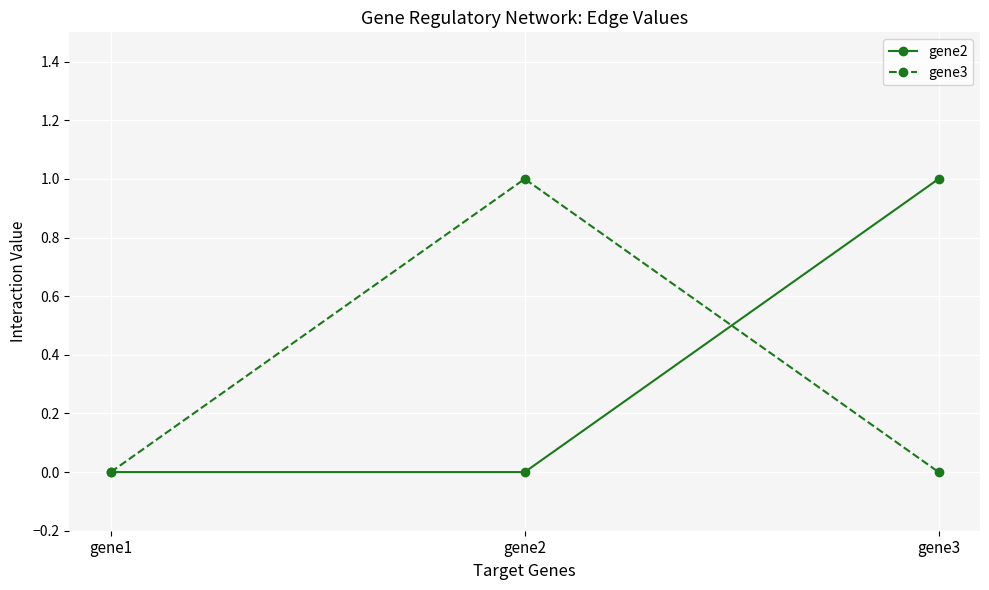

Does the chart have visible grid lines?

Yes